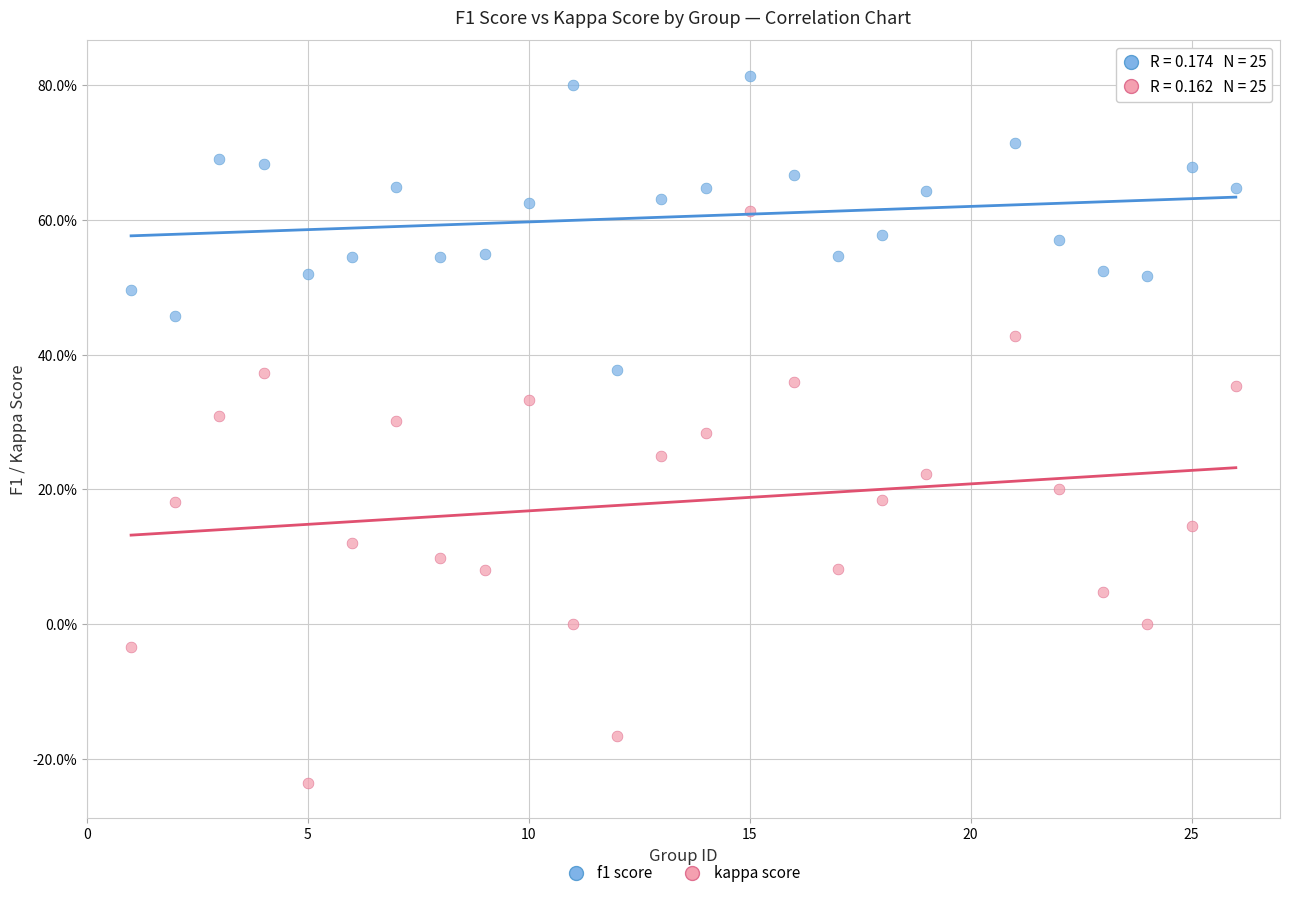

Which series reaches the maximum Y coordinate?

f1 score